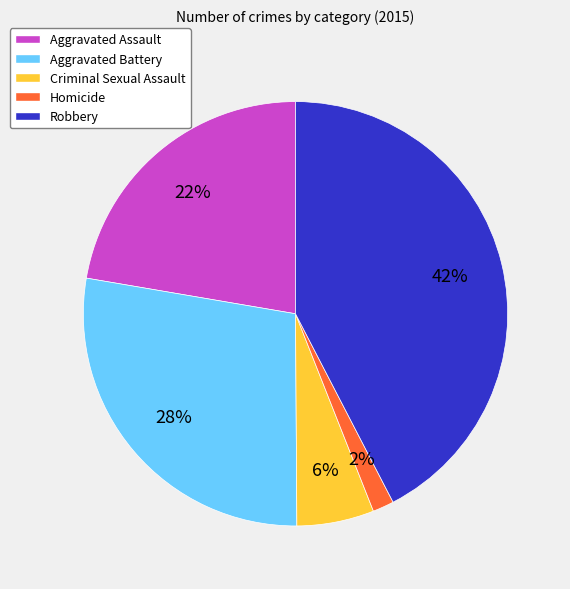

How many slices are in this pie chart?

5